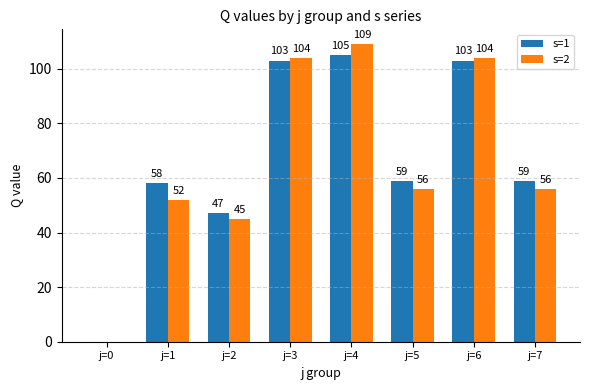

Which series has the largest range (max minus min)?

s=2